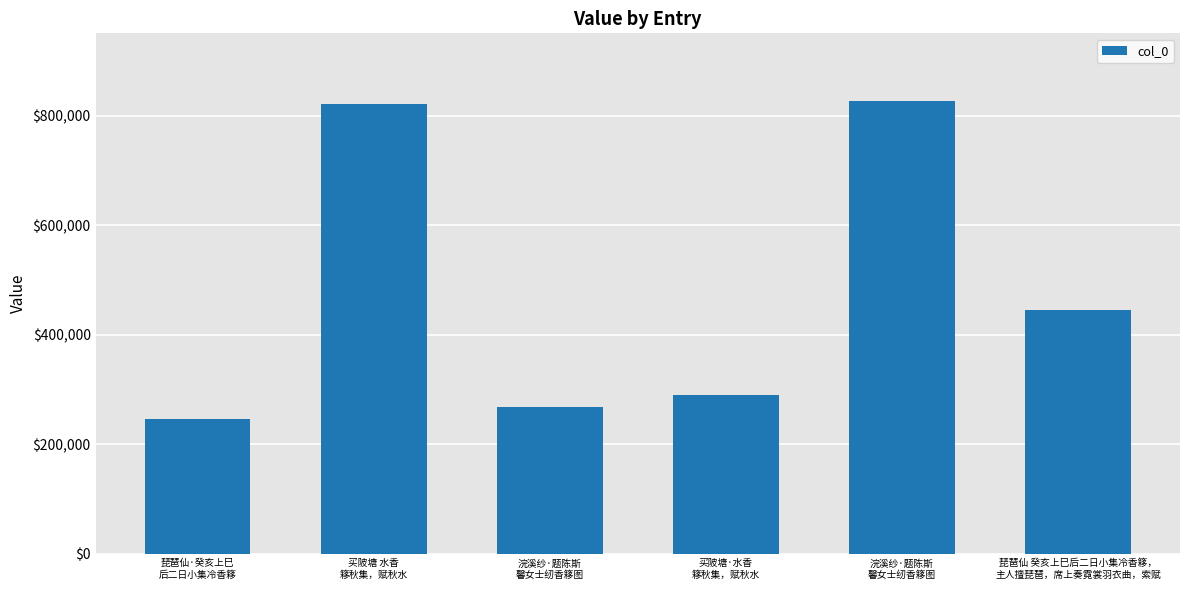

What is the minimum value shown in the chart?

246332